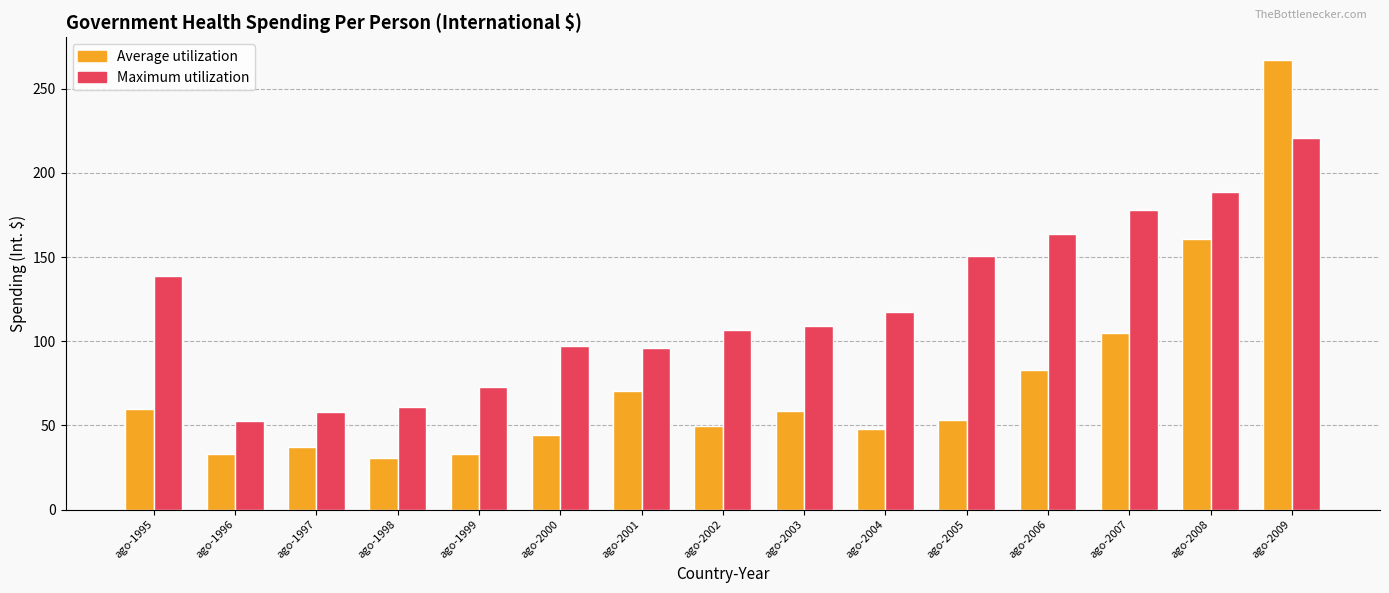

What is the difference between the maximum and minimum values in the Average utilization series?

236.8